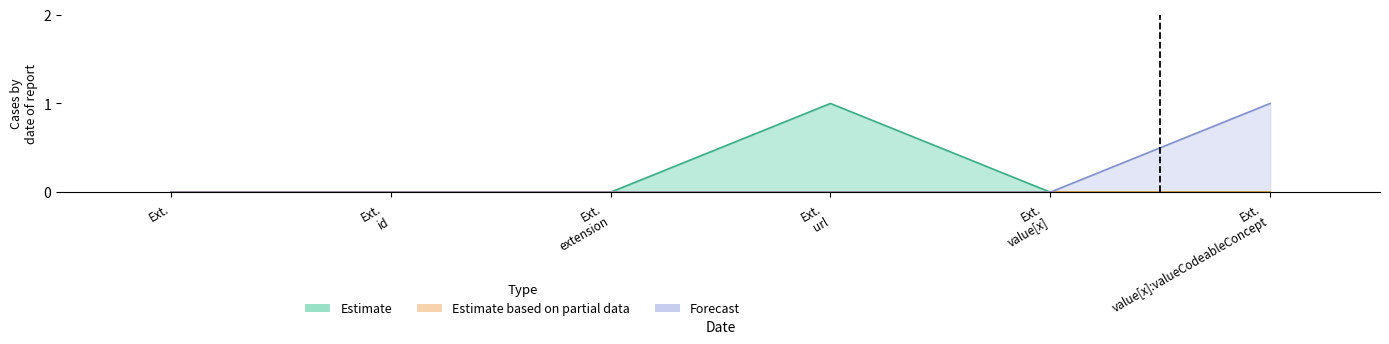

Where is Estimate nearest to the value 0?

Ext.